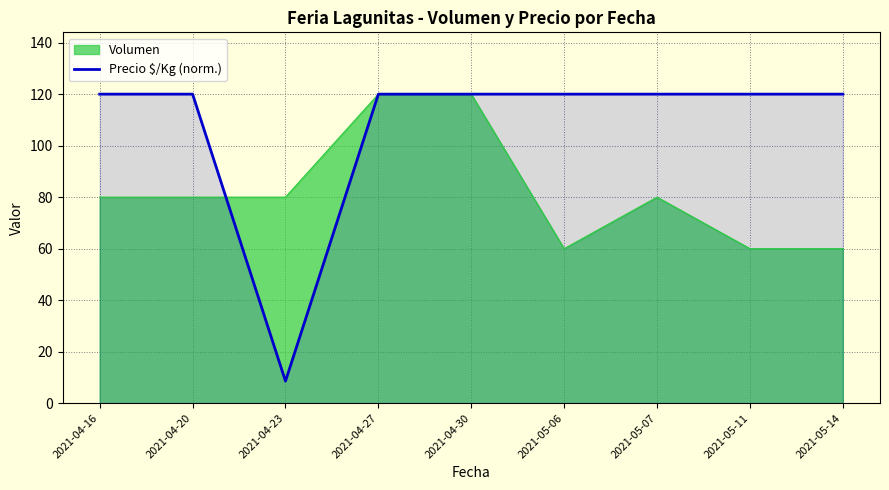

Rank the series by their average value, from highest to lowest.

Precio $/Kg (norm.), Volumen